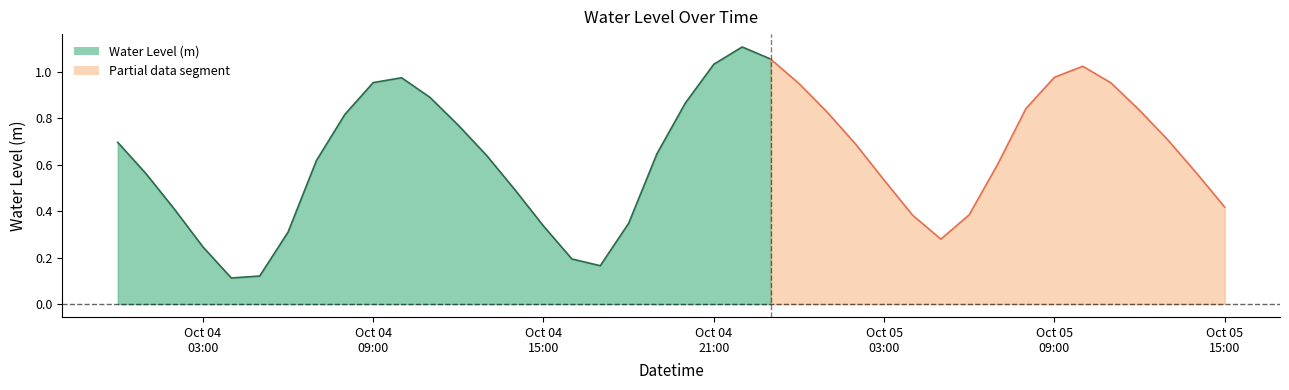

How many interior local valleys (lower than both neighbors) does the data have?

3